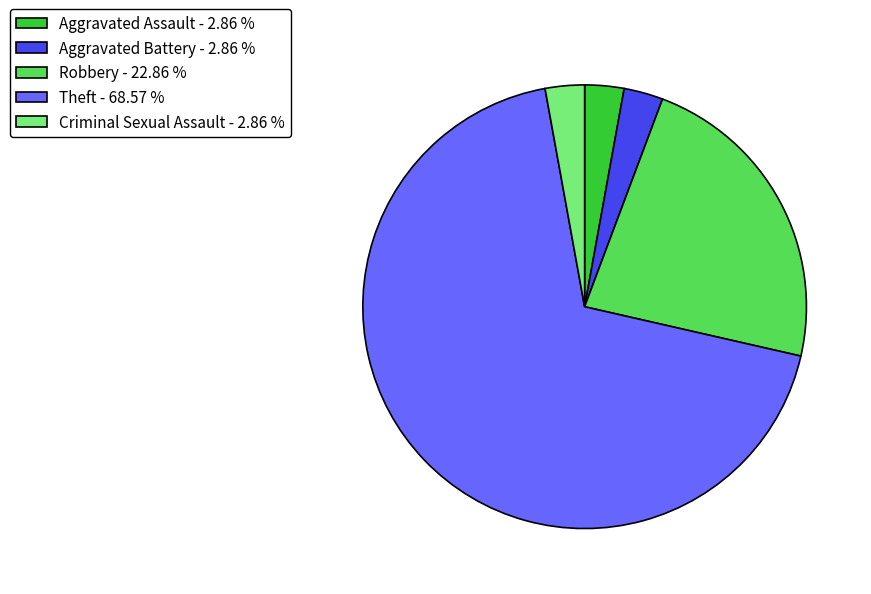

Between Theft - 68.57 % and Aggravated Battery - 2.86 %, which is larger?

Theft - 68.57 %